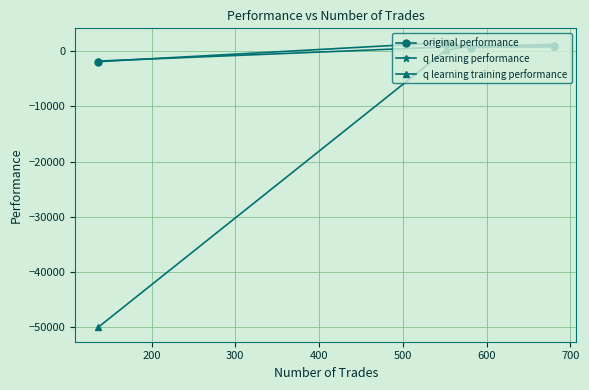

Which series has the widest spread of values?

q learning training performance